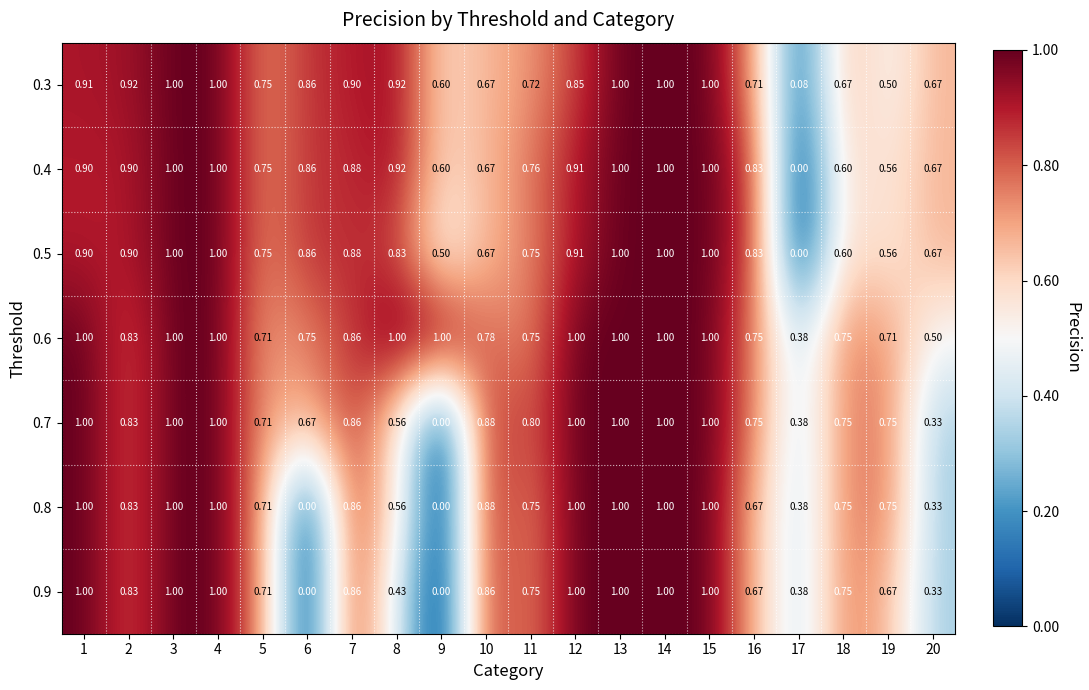

How many values in the 0.9 series exceed 0?

18